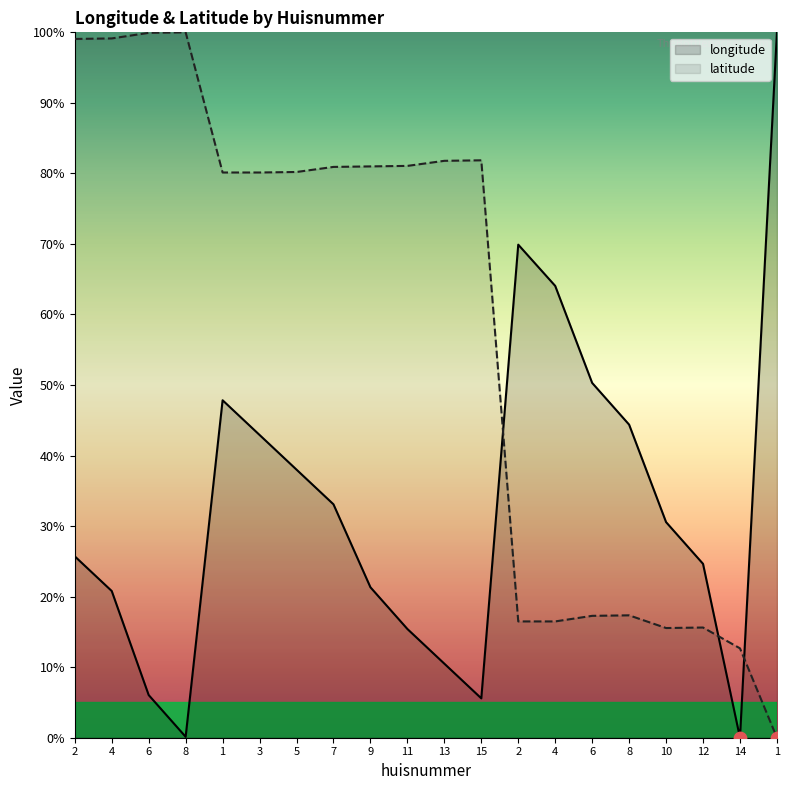

At how many categories does at least one series exceed 0?

20